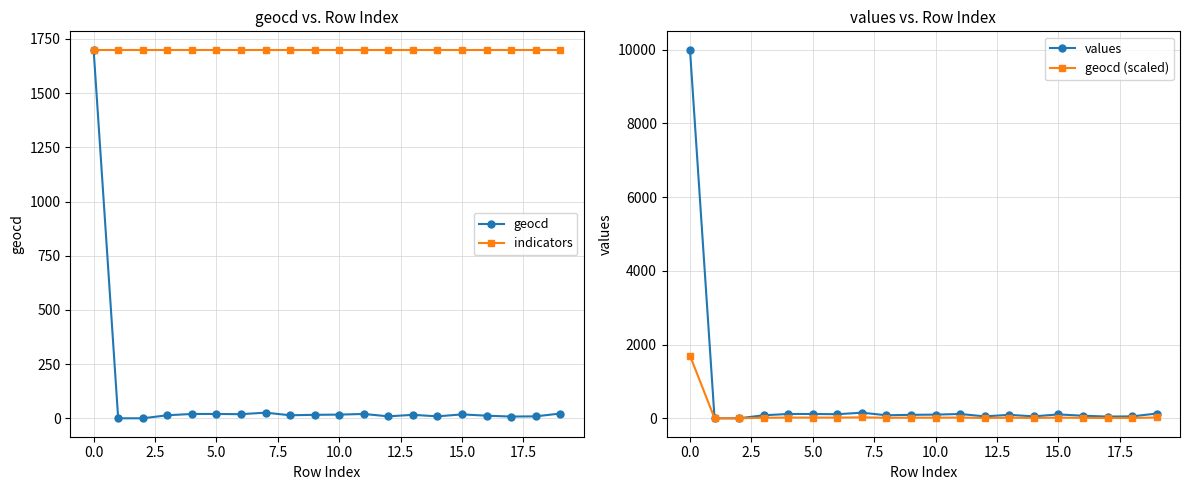

What is the difference between the values values at 13 and 10?

6